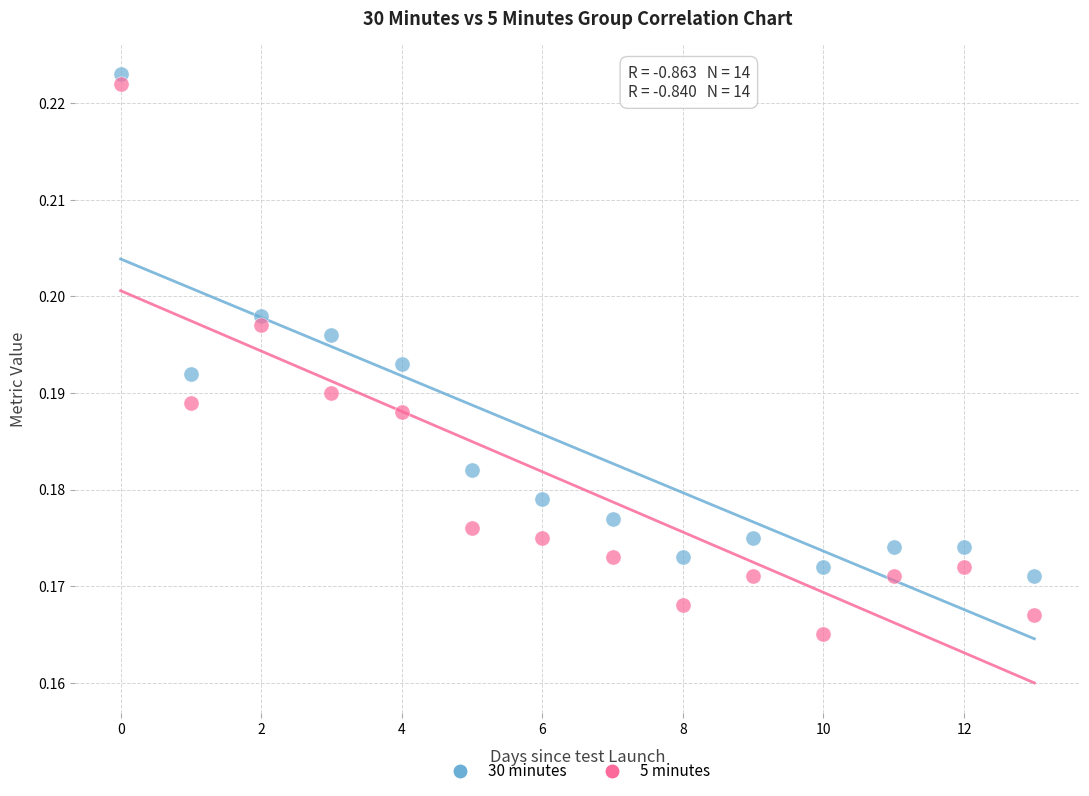

Which series reaches the minimum Y coordinate?

5 minutes